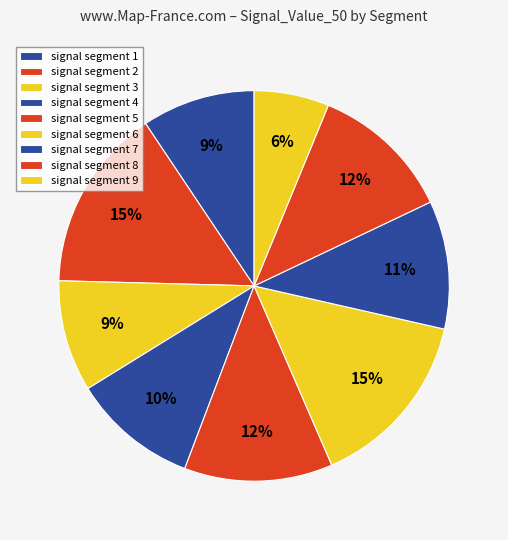

To the nearest percent, what portion does signal segment 5 represent?

12%